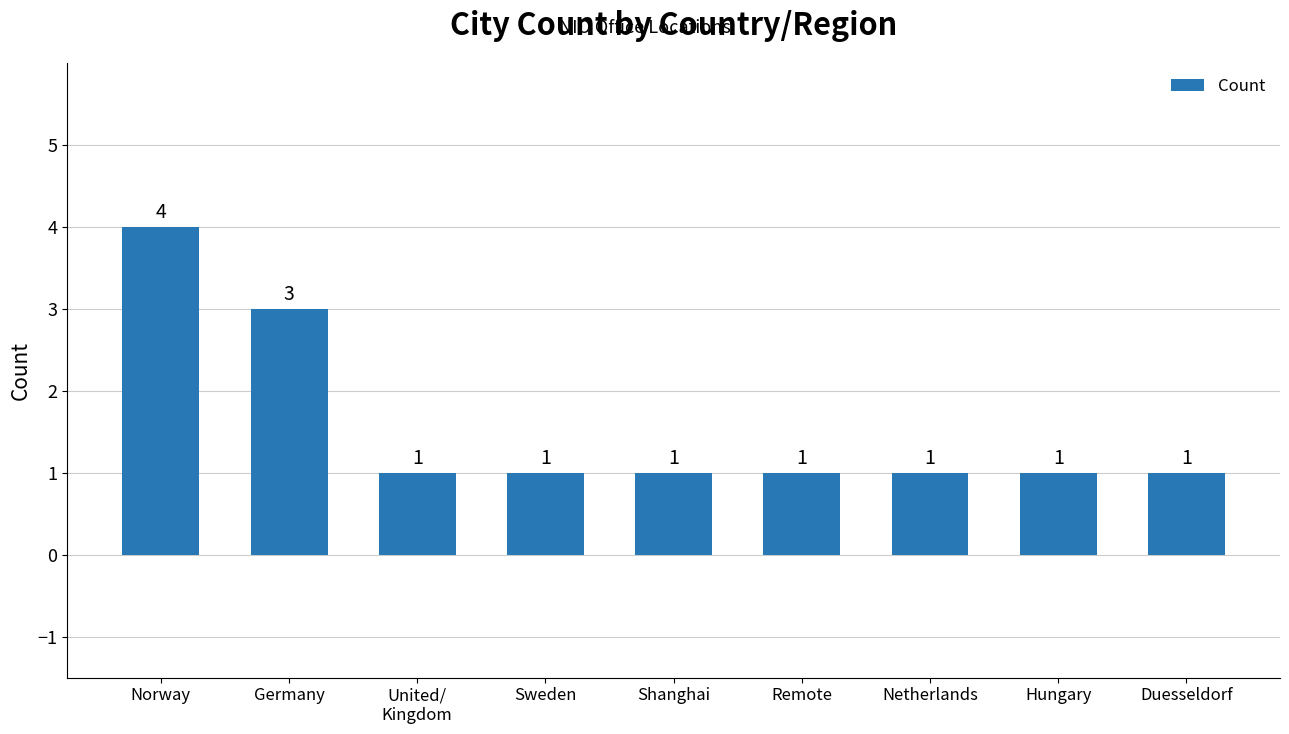

Is it true that the value at Remote is 1?

True